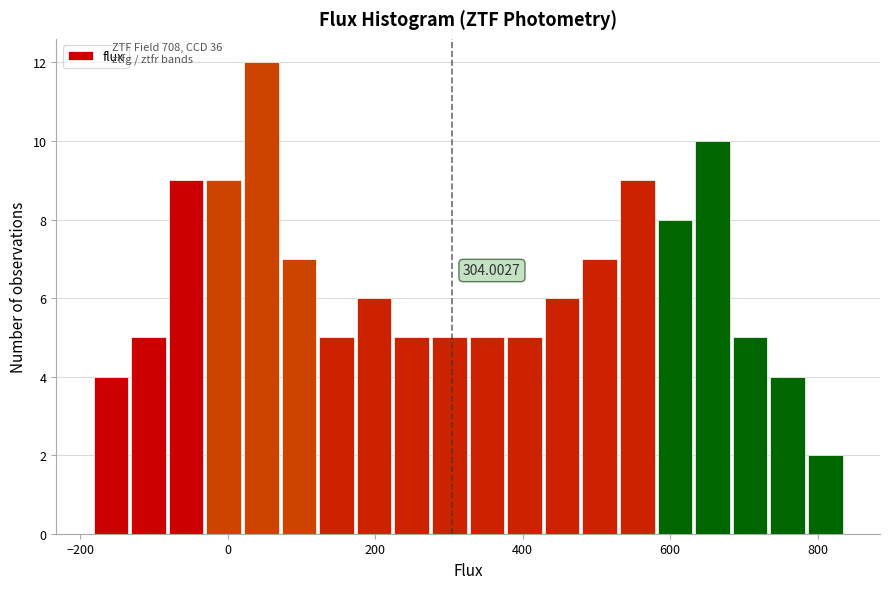

Read against the x-axis, roughly where is the centre of the tallest bar?

40